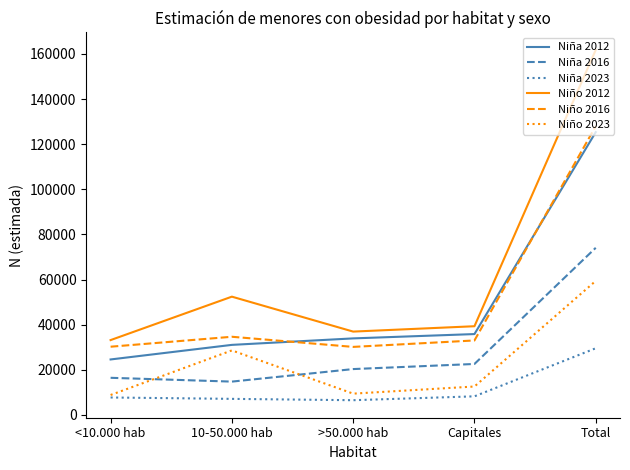

True or false: Niño 2016 has a value of 32994 at Capitales.

True